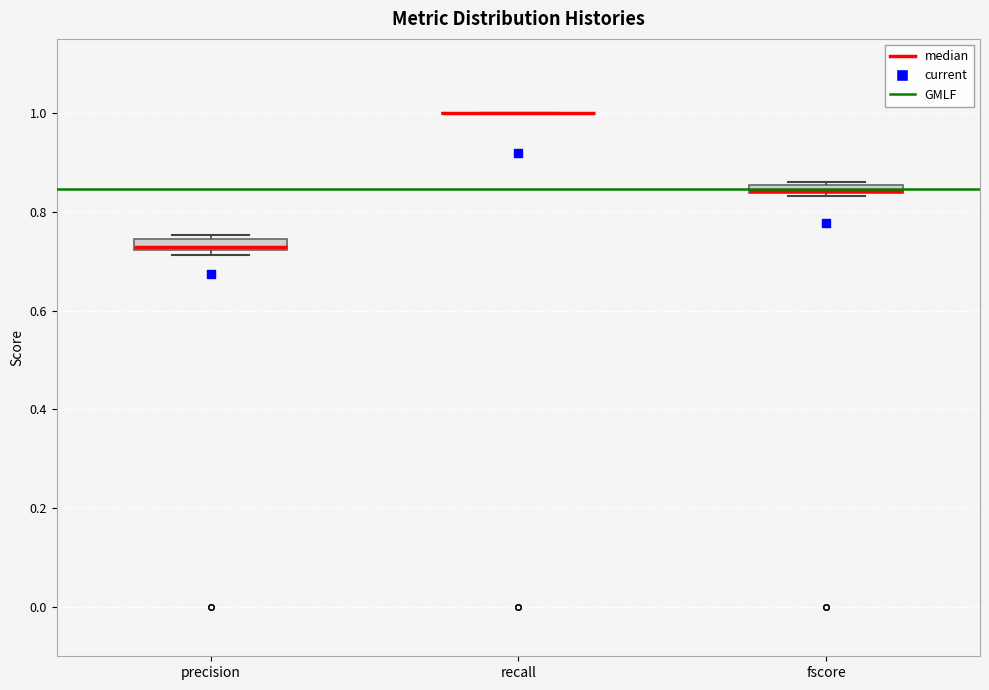

Where is the lower edge of the box for fscore on the y-axis? The values are not printed on the chart, so give them approximately, as read against the axis.

0.84